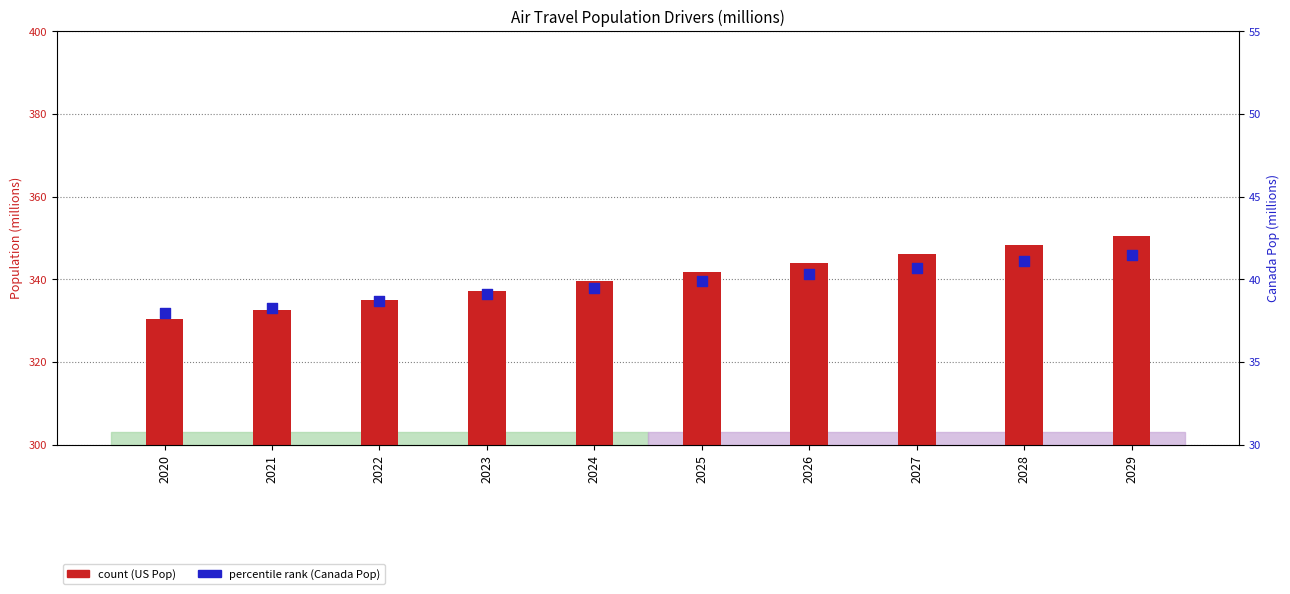

What is the total value across all series at 2024?

379.1